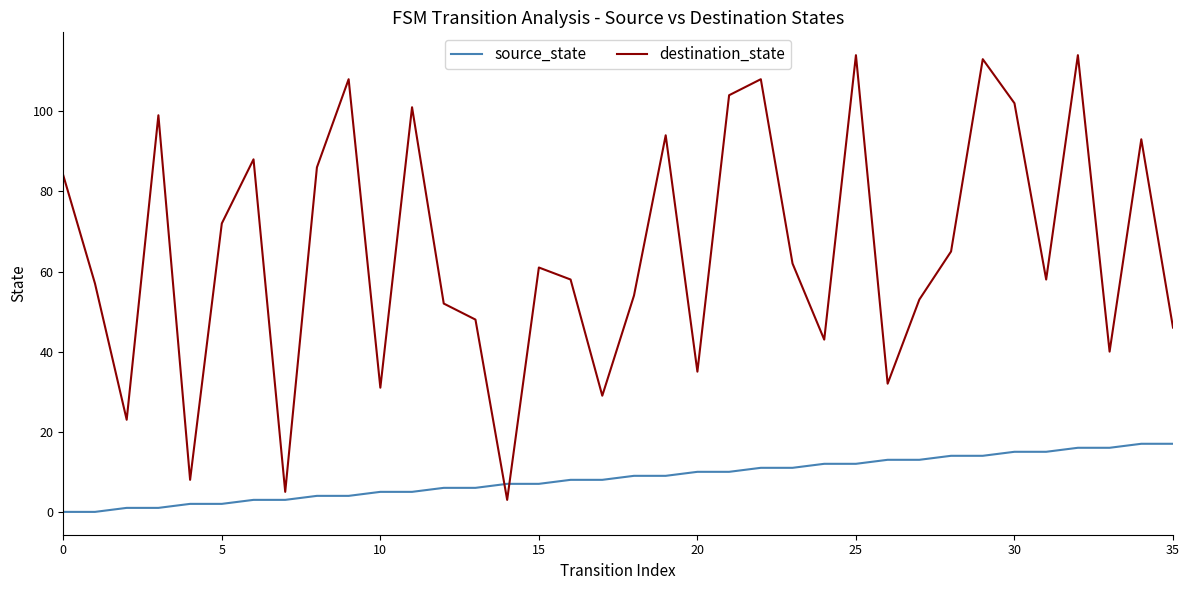

Which series has the largest total across all categories?

destination_state